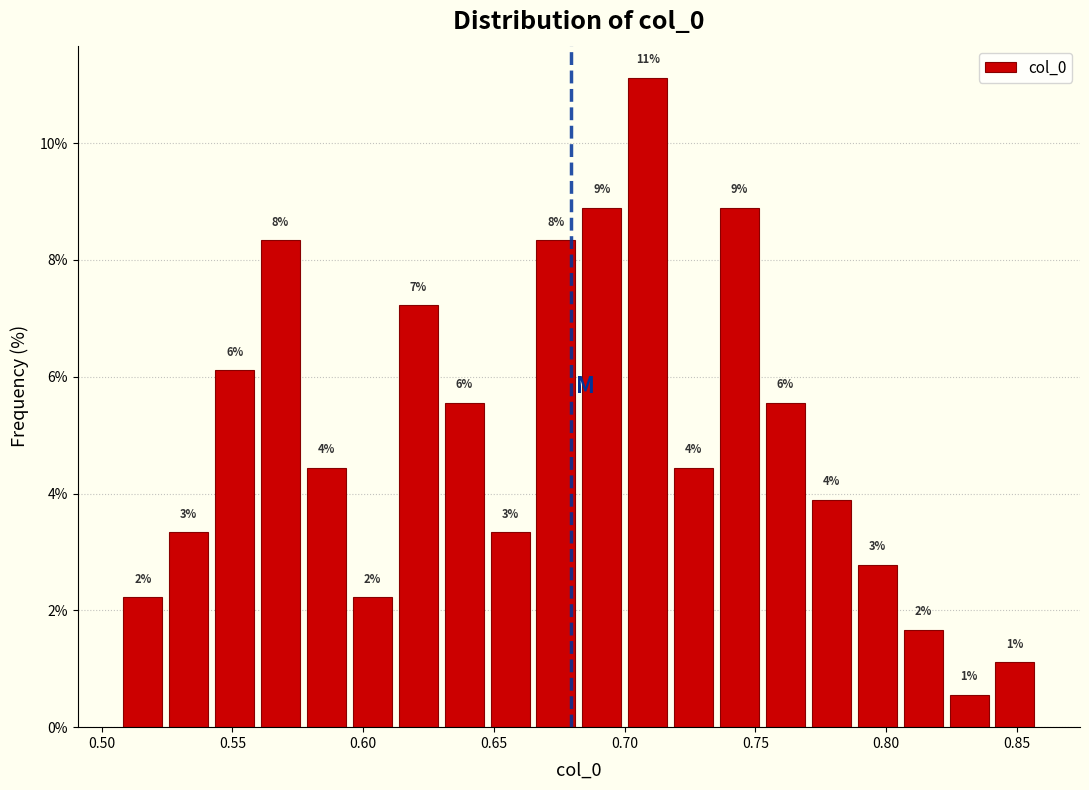

Read against the x-axis, roughly where is the centre of the tallest bar?

0.710